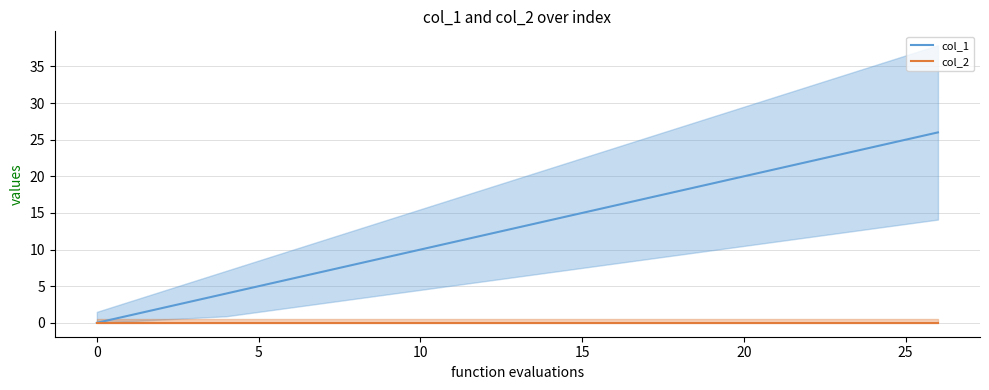

Is this an area chart (filled region under the line)?

No